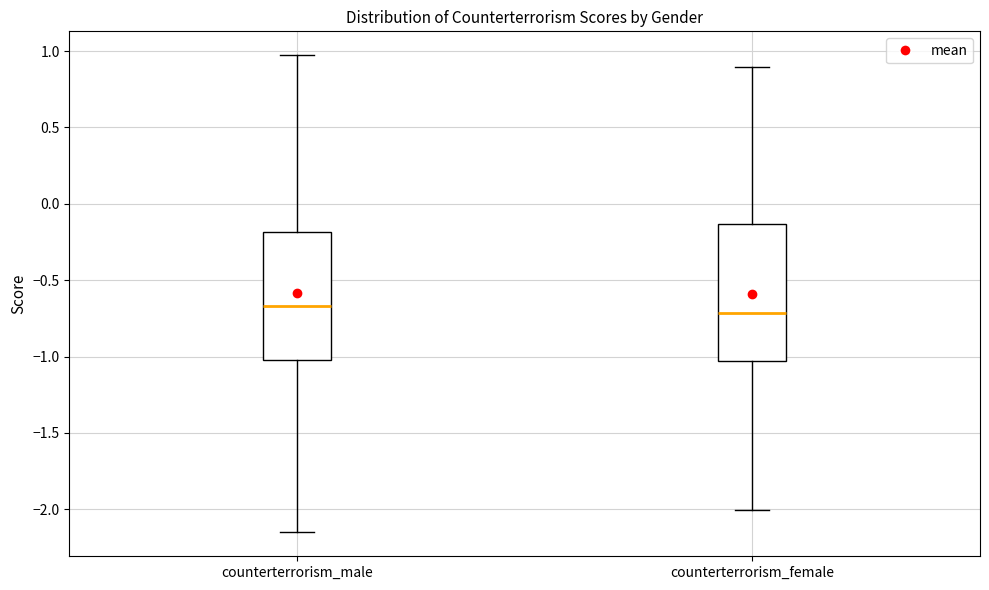

Comparing the boxes themselves (not the whiskers), which one is the tallest?

counterterrorism_female